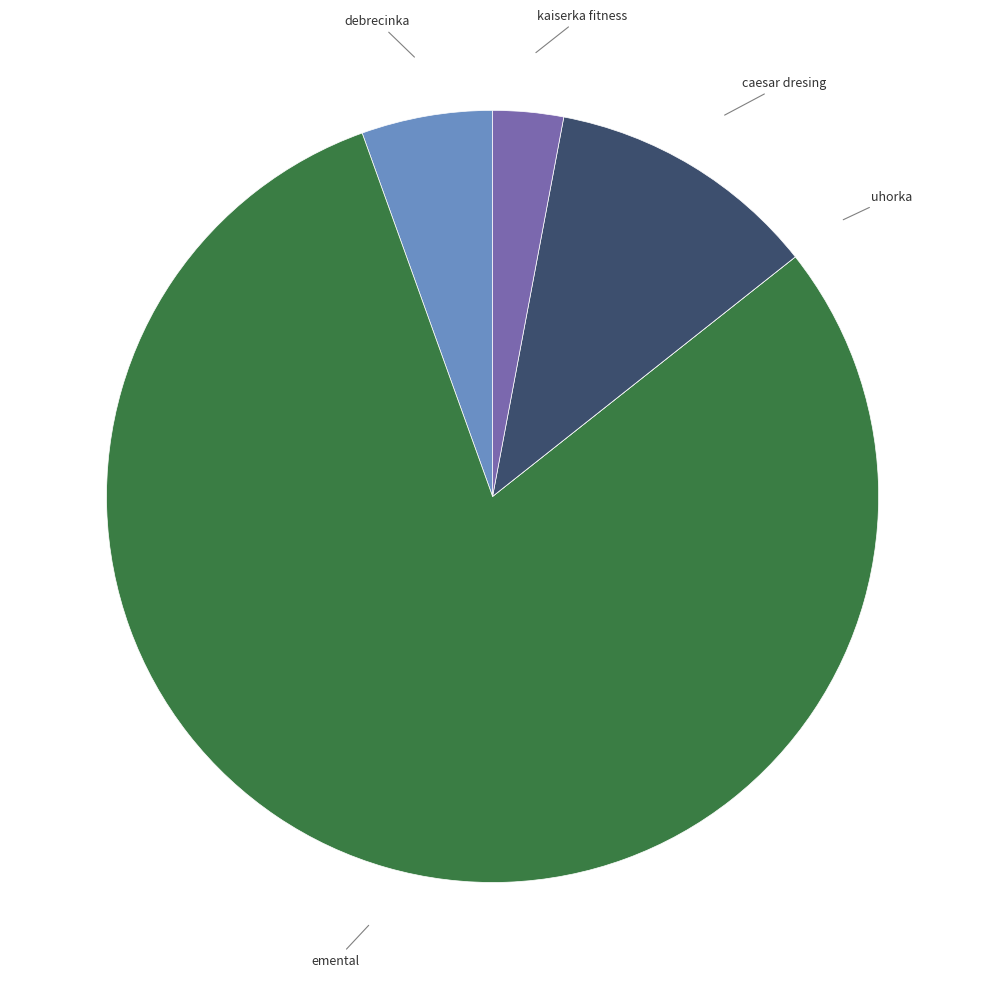

Which slice is the largest?

emental